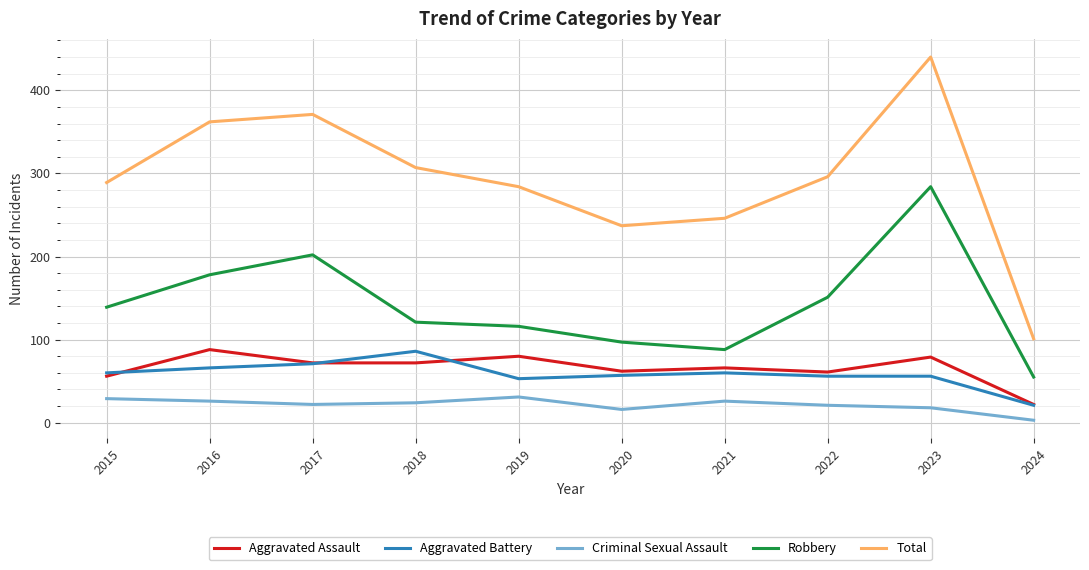

What is the difference between the highest and lowest values at 2020?

221